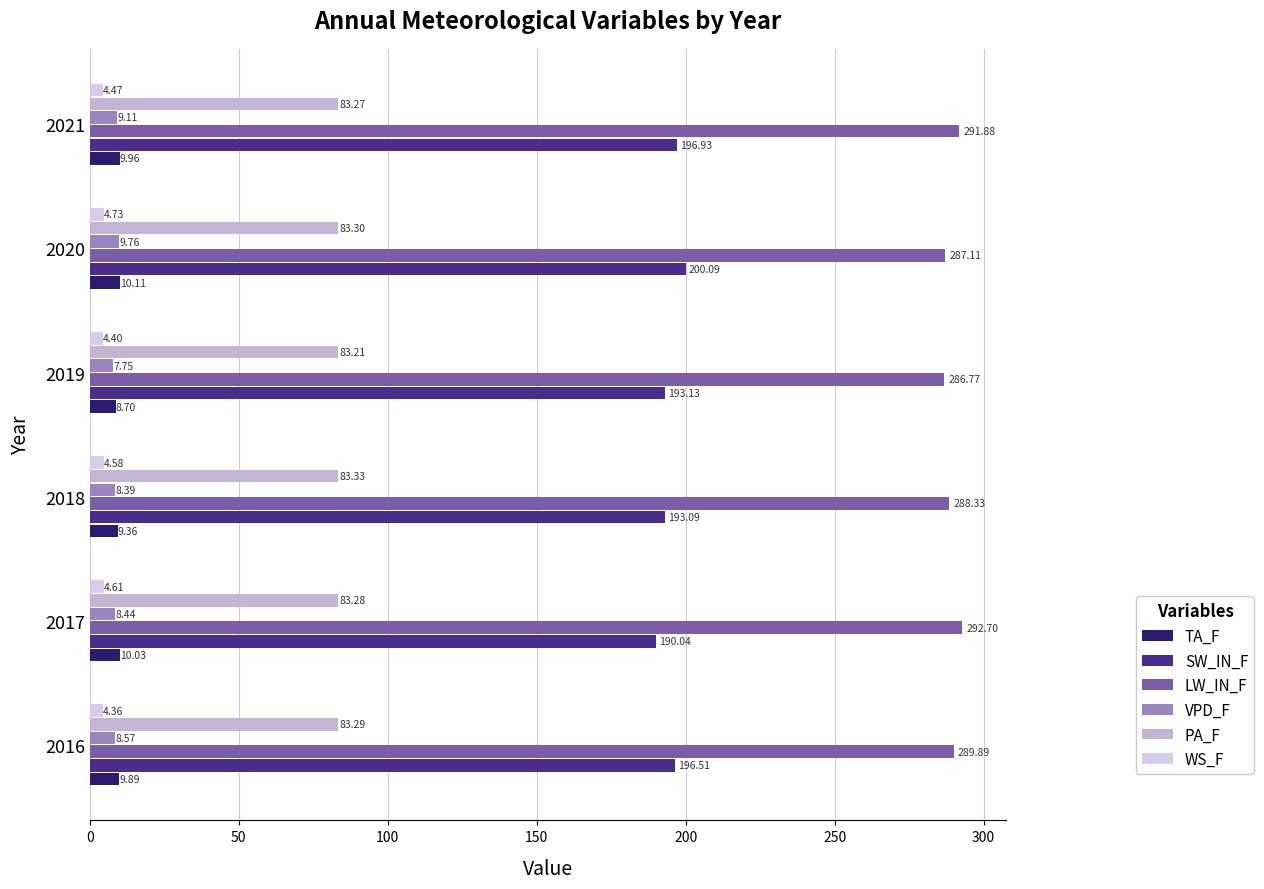

Reading right to left, transcribe all the data shown in this chart.

TA_F: 10.0	10.1	8.7	9.4	10.0	9.9
SW_IN_F: 196.9	200.1	193.1	193.1	190.0	196.5
LW_IN_F: 291.9	287.1	286.8	288.3	292.7	289.9
VPD_F: 9.1	9.8	7.8	8.4	8.4	8.6
PA_F: 83.3	83.3	83.2	83.3	83.3	83.3
WS_F: 4.5	4.7	4.4	4.6	4.6	4.4